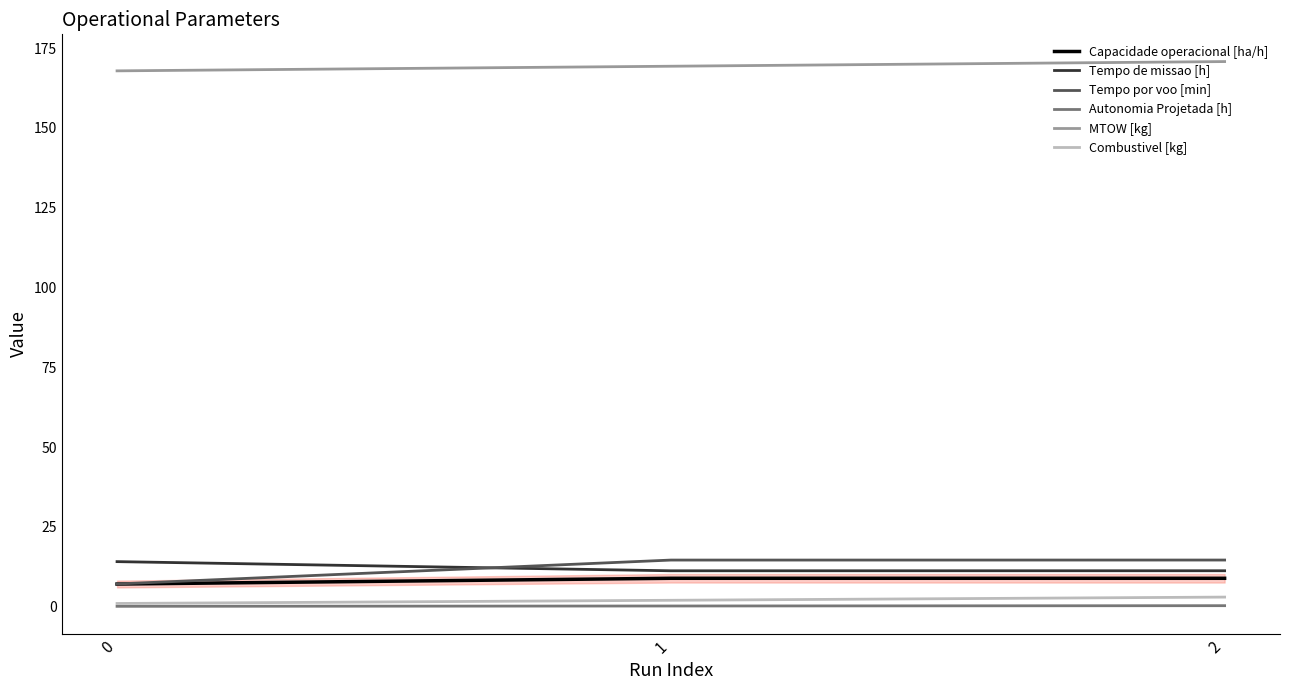

What is the sum of all Tempo por voo [min] values?

36.3